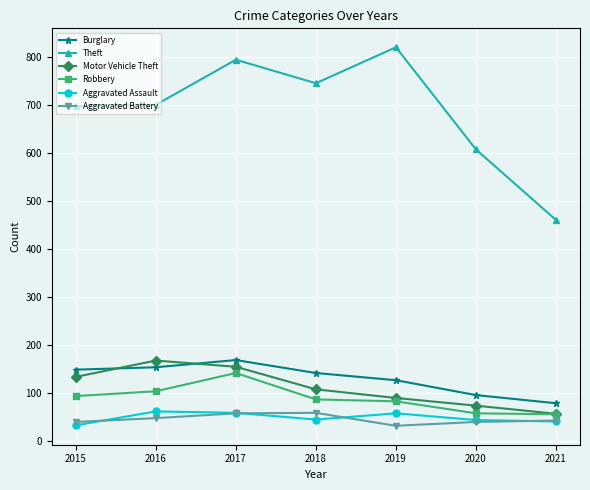

What are all the series names shown in the legend?

Burglary, Theft, Motor Vehicle Theft, Robbery, Aggravated Assault, Aggravated Battery